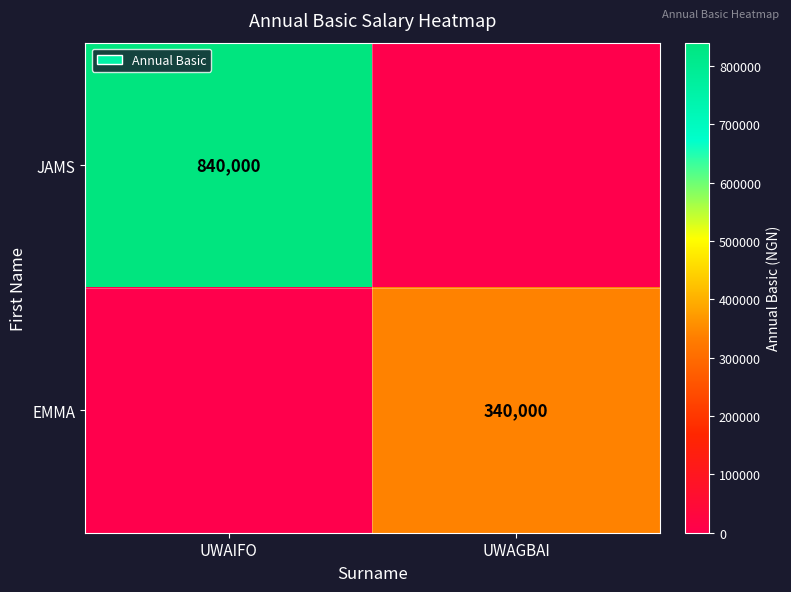

Is the value of JAMS at UWAIFO greater than the value of EMMA at UWAGBAI?

Yes